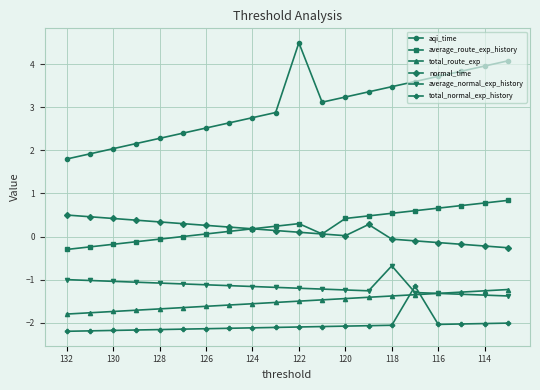

Which series has the widest spread of values?

aqi_time